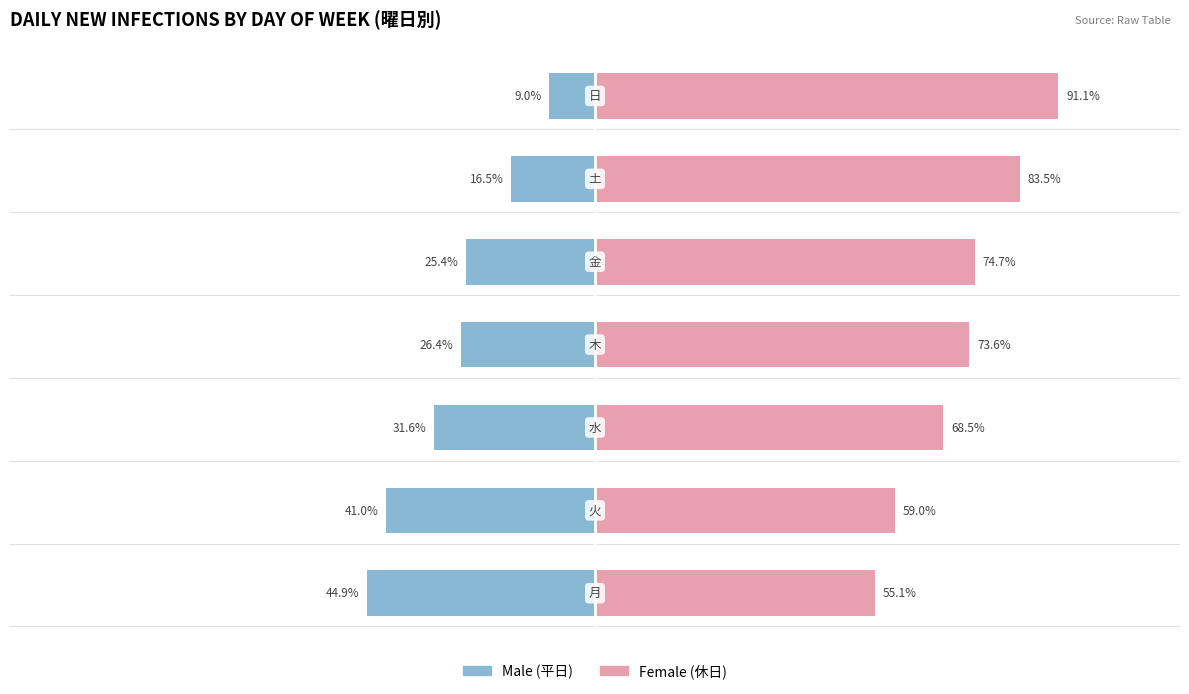

True or false: Female has a value of 73.6 at 3.

True